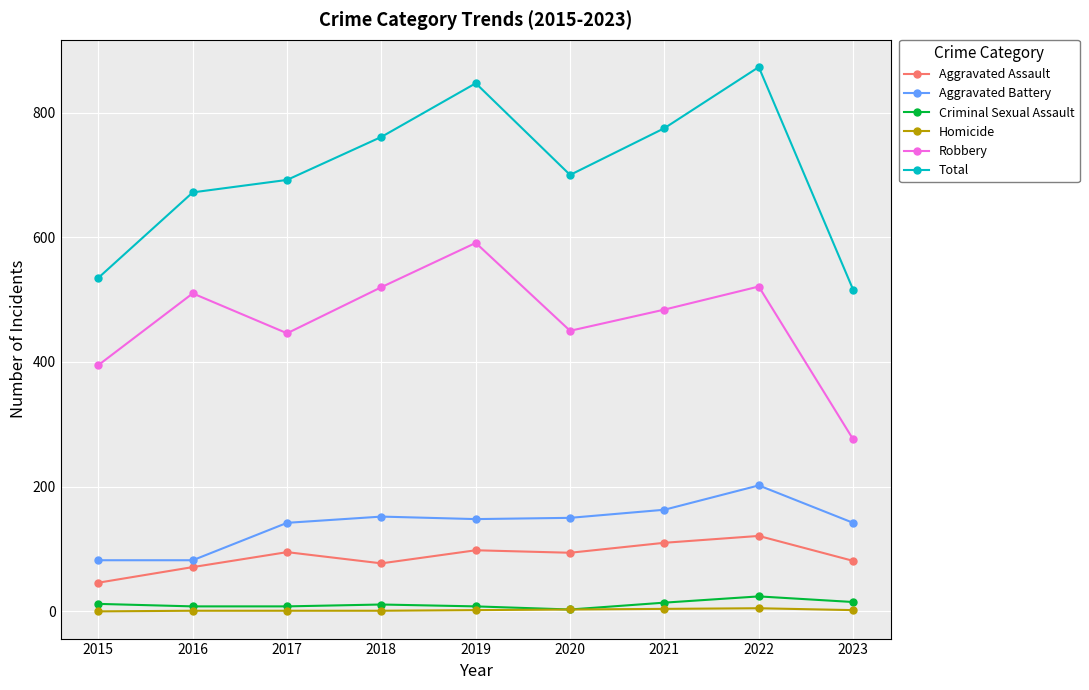

True or false: Aggravated Assault has more than 0 interior local peaks.

True